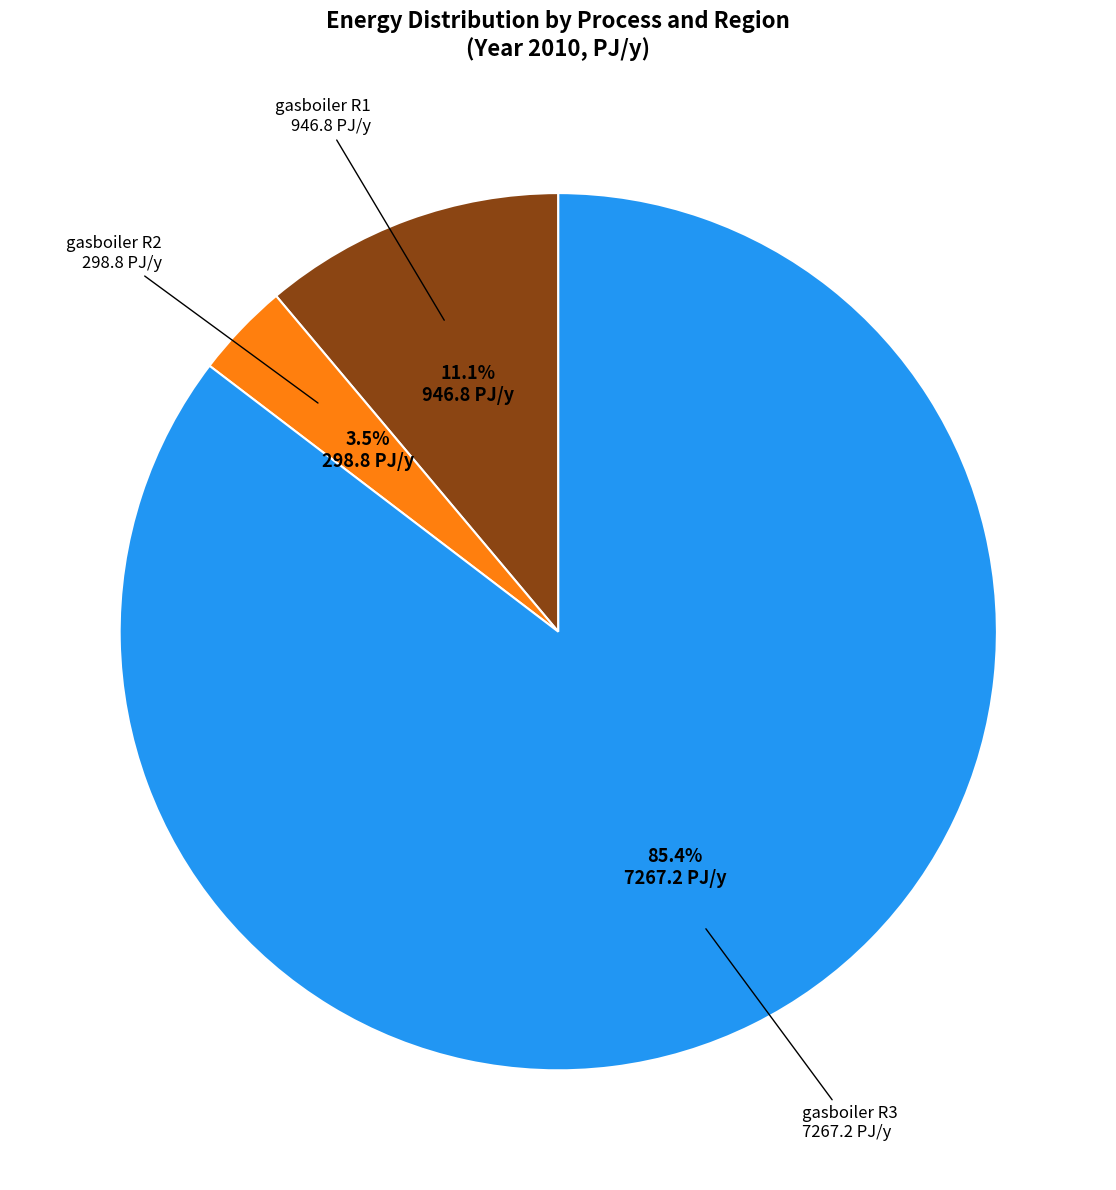

Is there any slice that represents more than half of the pie?

Yes